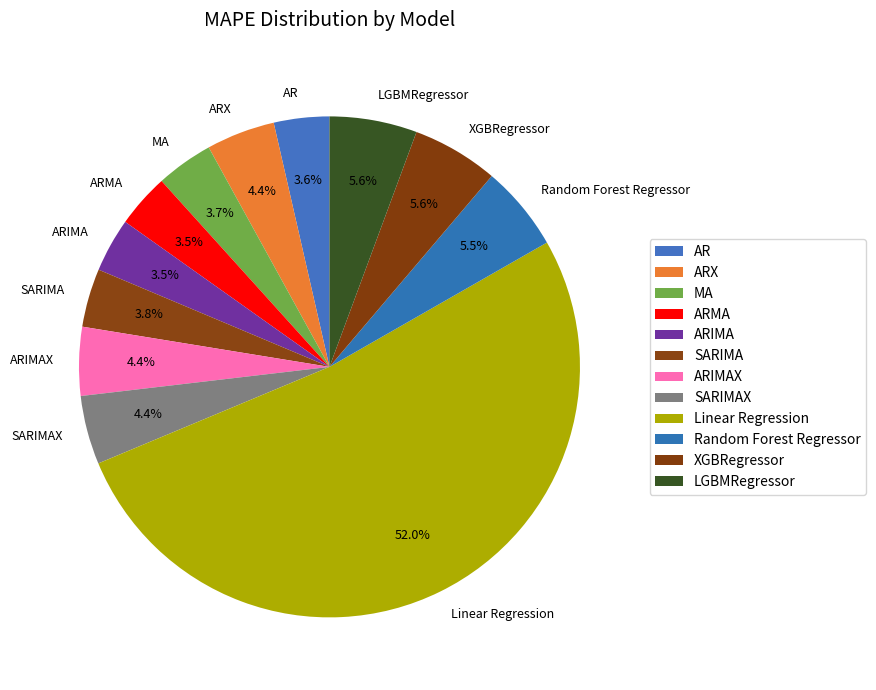

What percentage is the MA slice, to the nearest percent?

4%